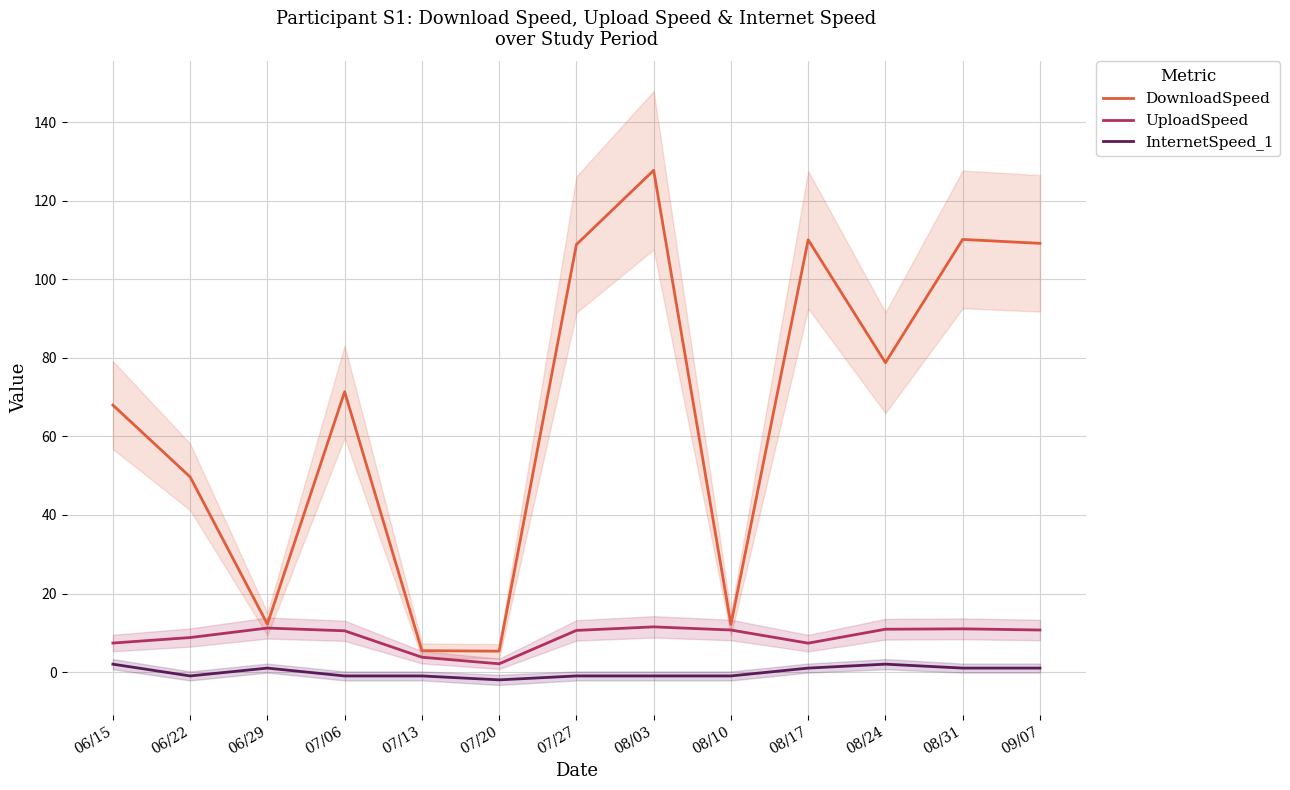

Between 07/20 and 08/24, which series saw the biggest shift?

DownloadSpeed